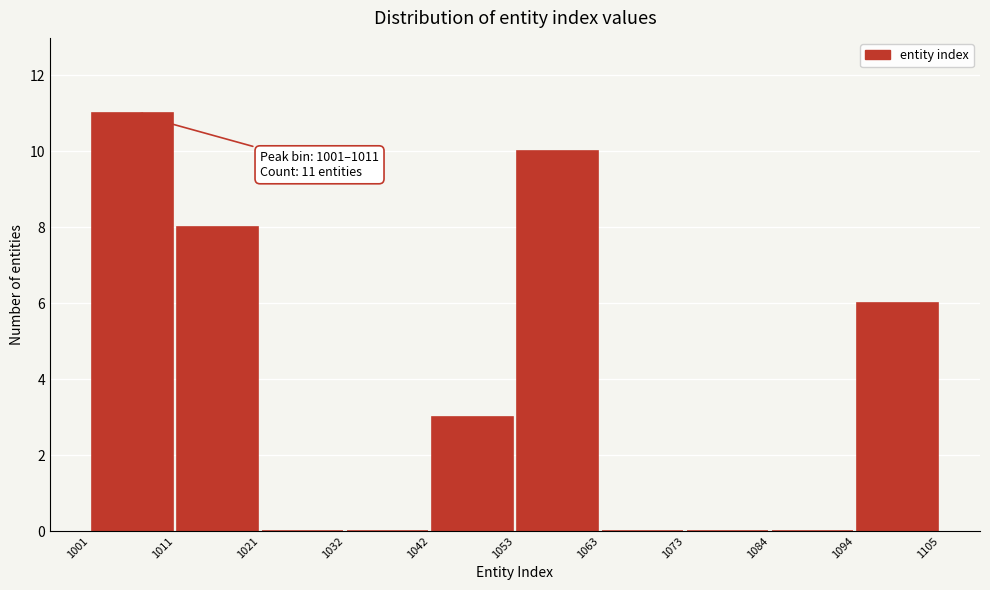

Which range on the x-axis has the tallest bar?

1001 to 1011